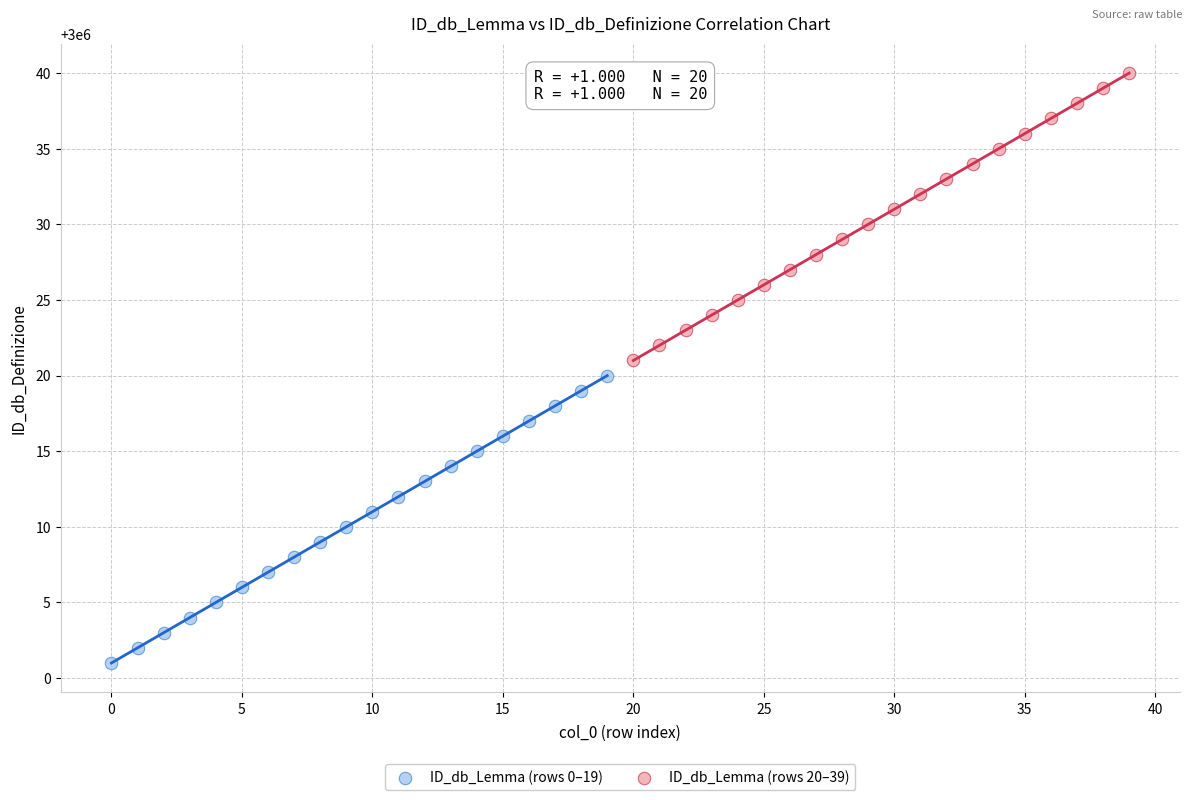

Which series contains the highest Y value?

ID_db_Lemma (rows 20–39)